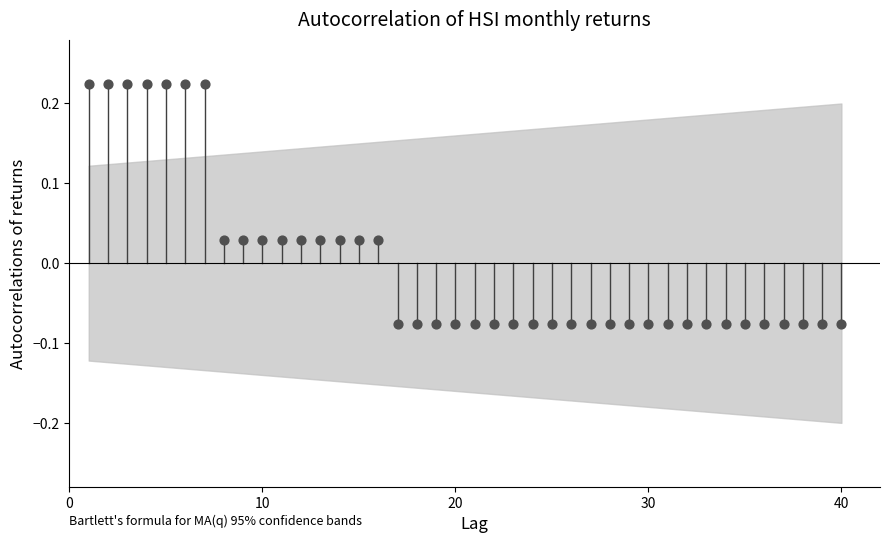

What is the range of Y values (max minus min)?

0.3